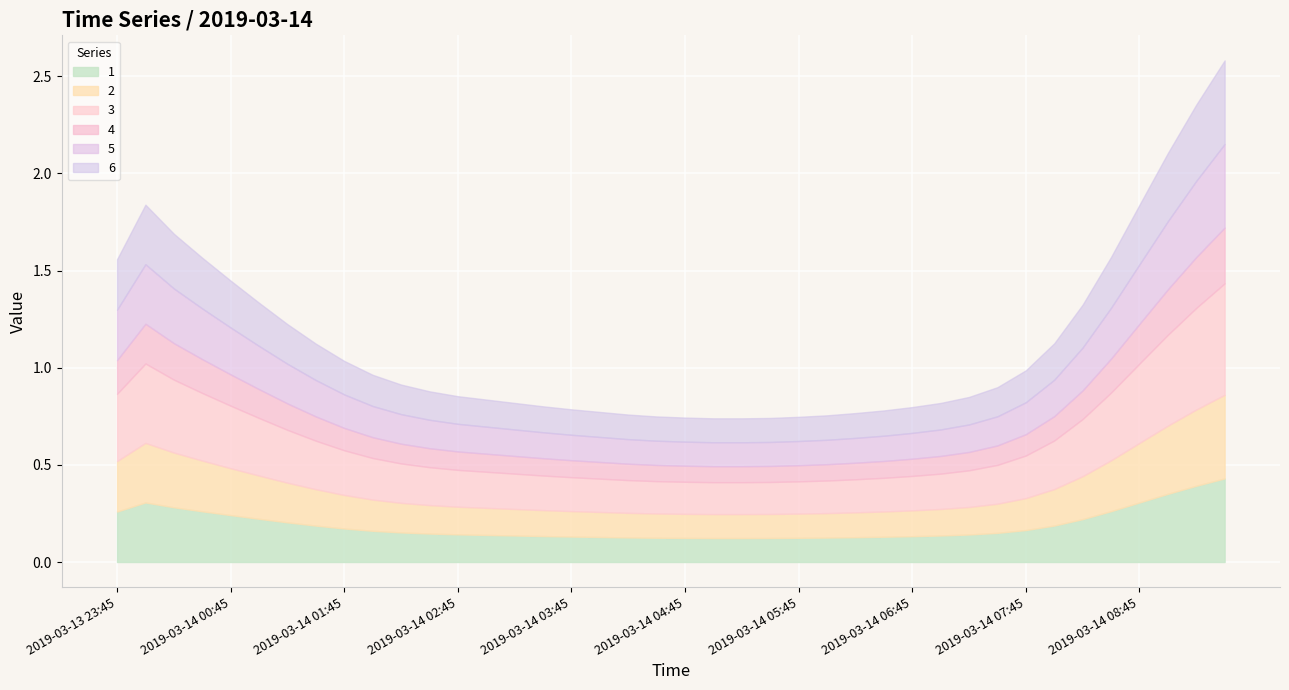

What is the difference between the 4 values at 2019-03-14 06:15 and 2019-03-14 09:15?

0.2